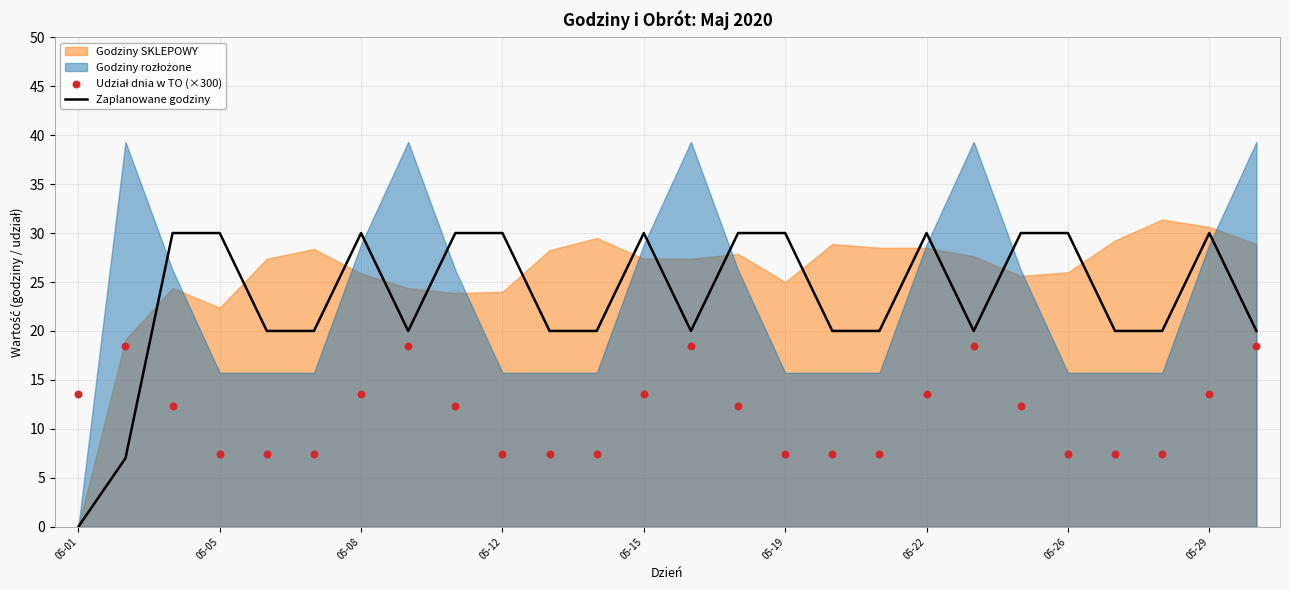

What is the highest value of the Zaplanowane godziny series?

30